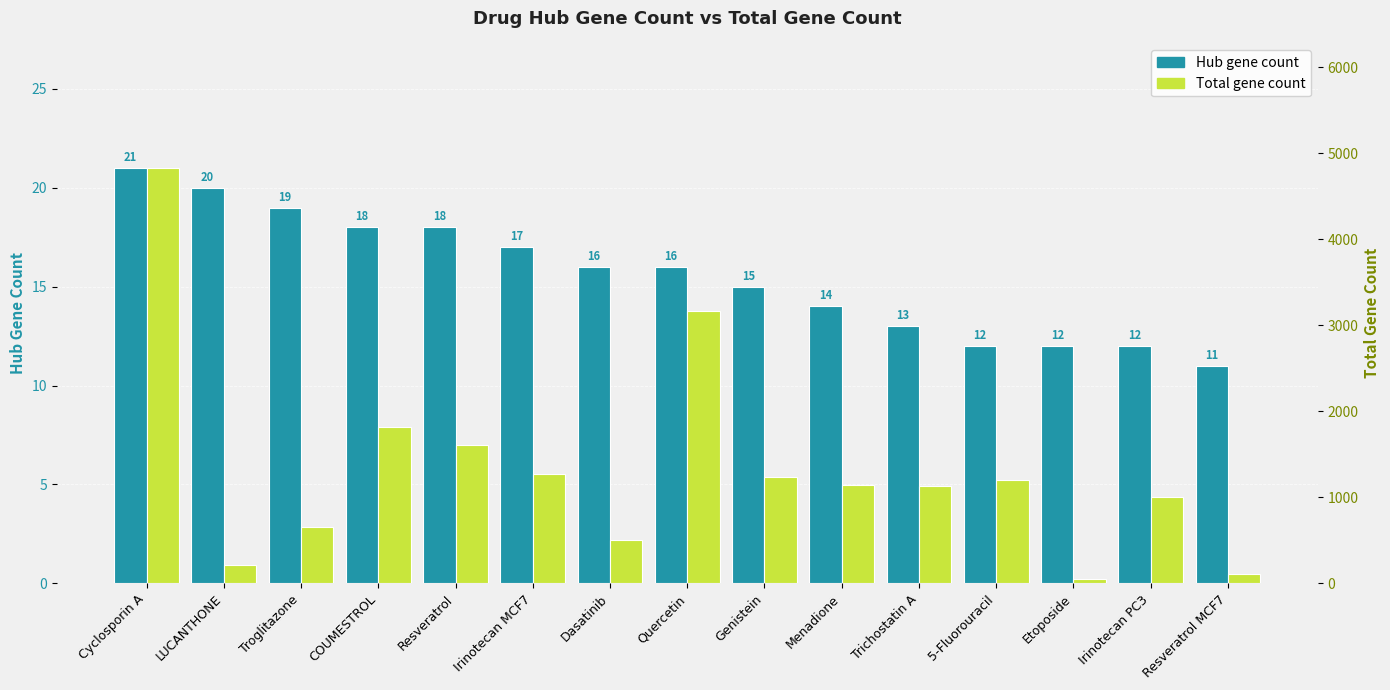

What is the value of the Total gene count bar at the 14th from the left?

999